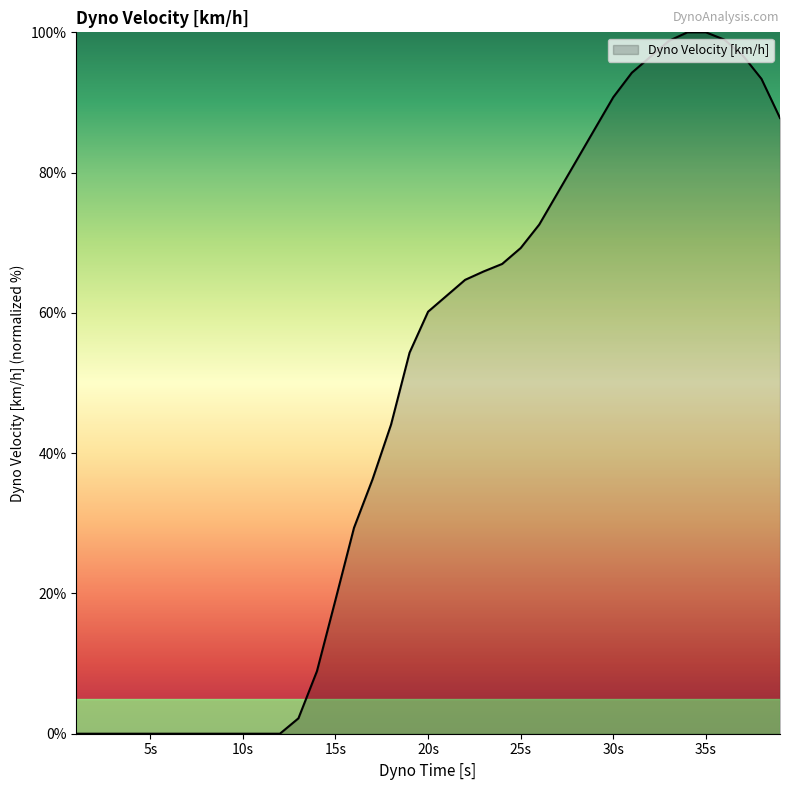

How many lines are shown in the chart?

1